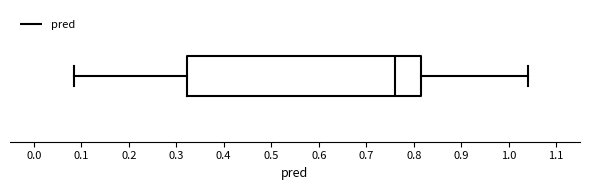

Where does the median line of the box sit on the x-axis? The values are not printed on the chart, so give them approximately, as read against the axis.

0.76